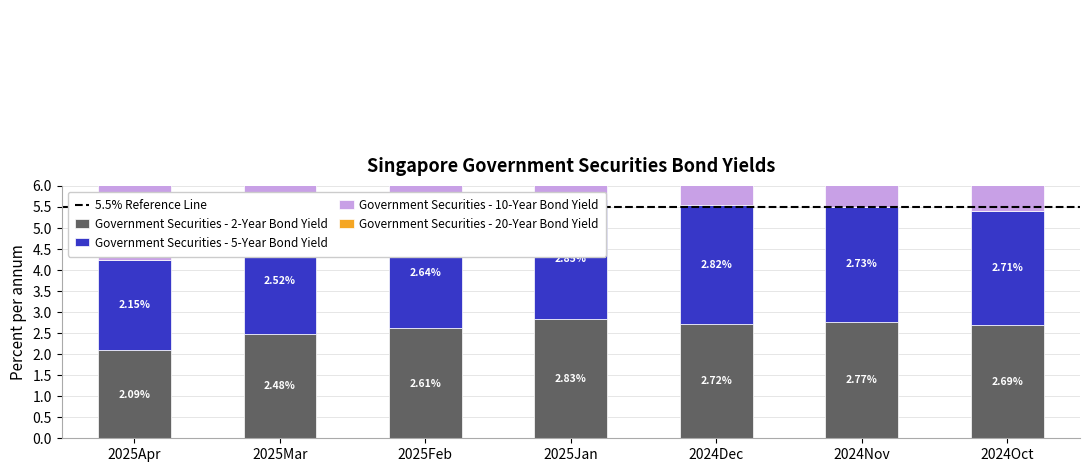

What is the average value of the Government Securities - 2-Year Bond Yield series?

2.6